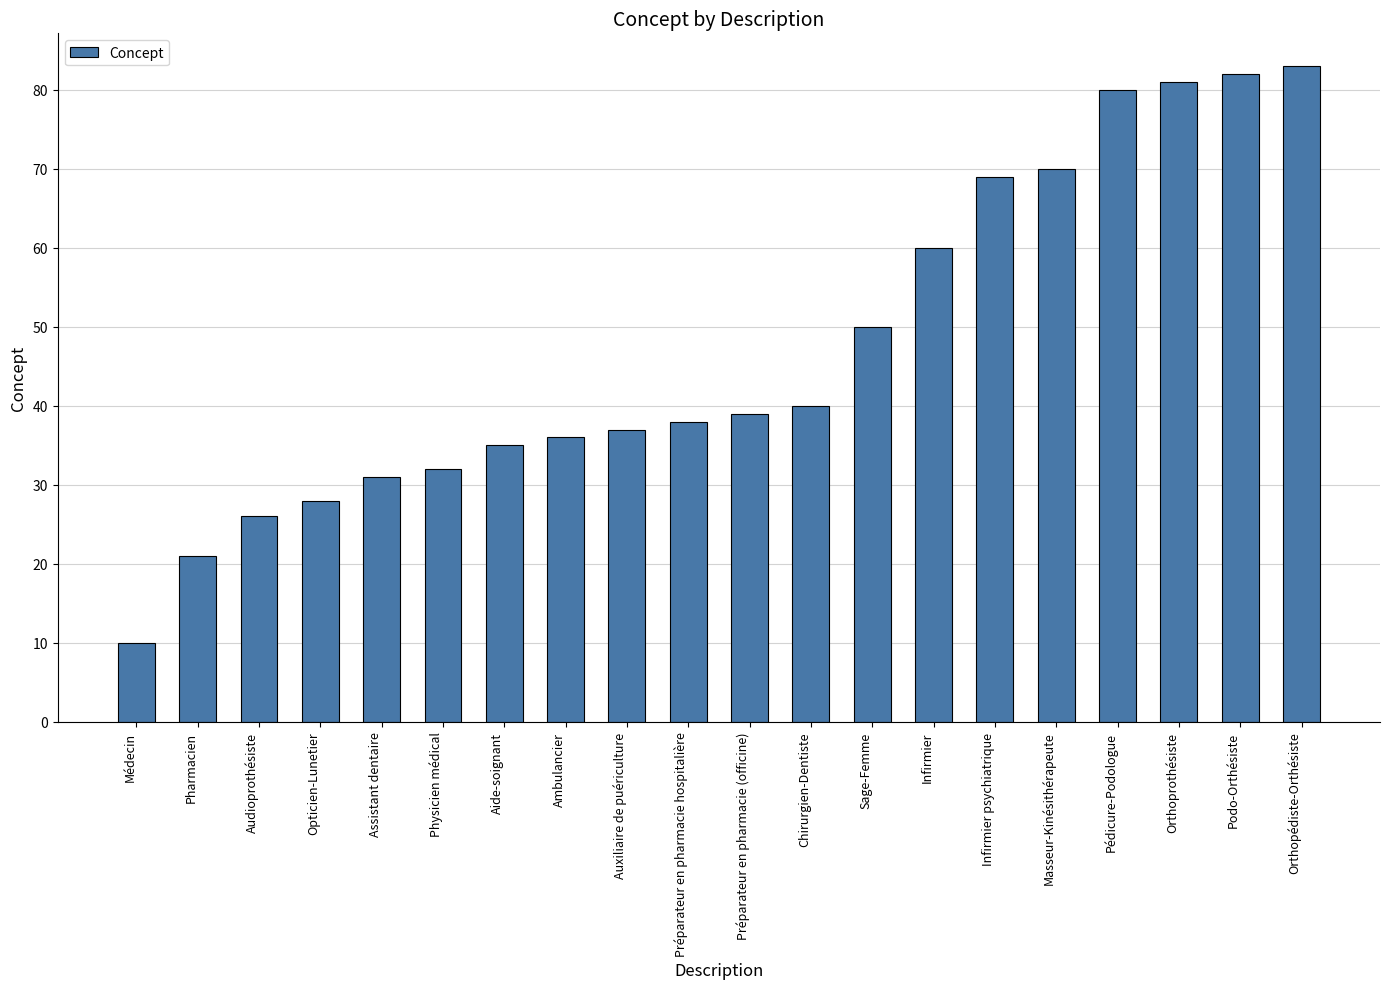

Count the number of categories in the chart.

20